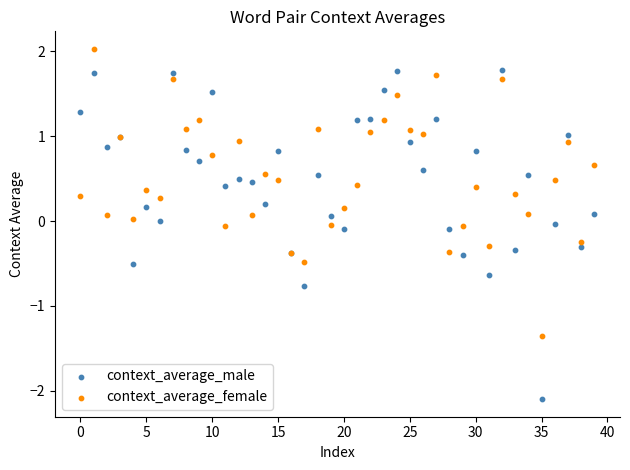

Which series reaches the minimum Y coordinate?

context_average_male